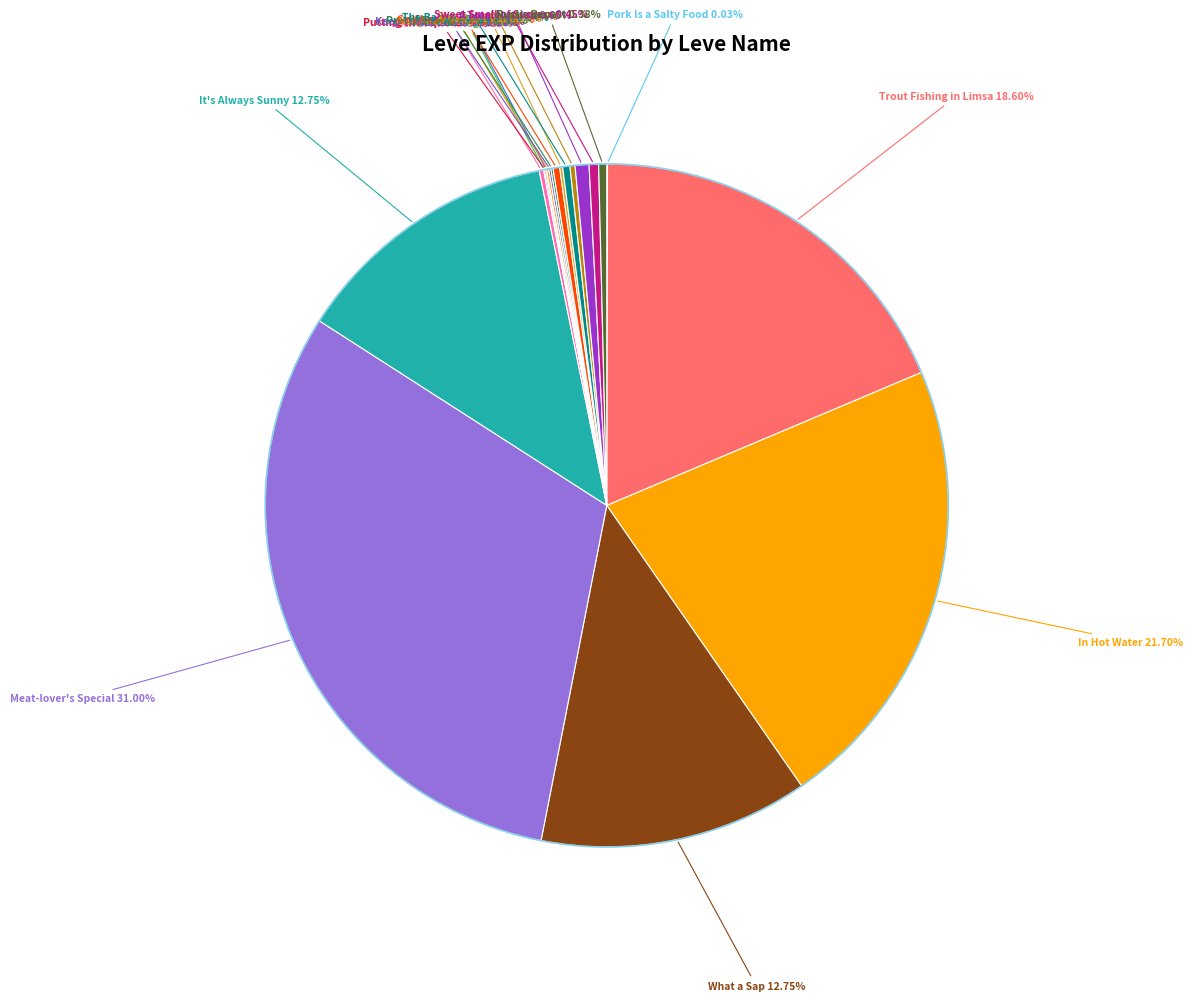

What is the largest slice in the pie chart?

Meat-lover's Special